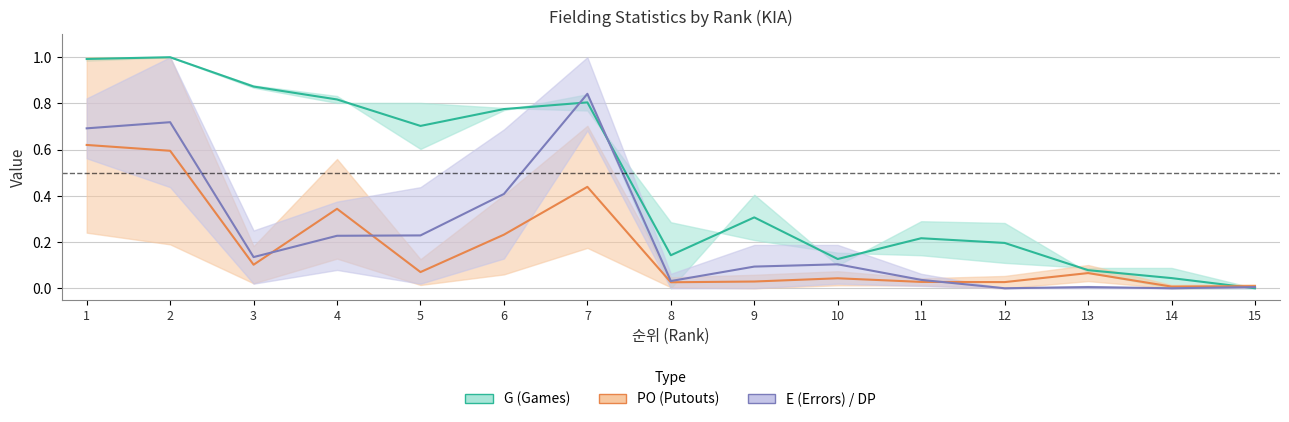

How many categories are shown in the chart?

15